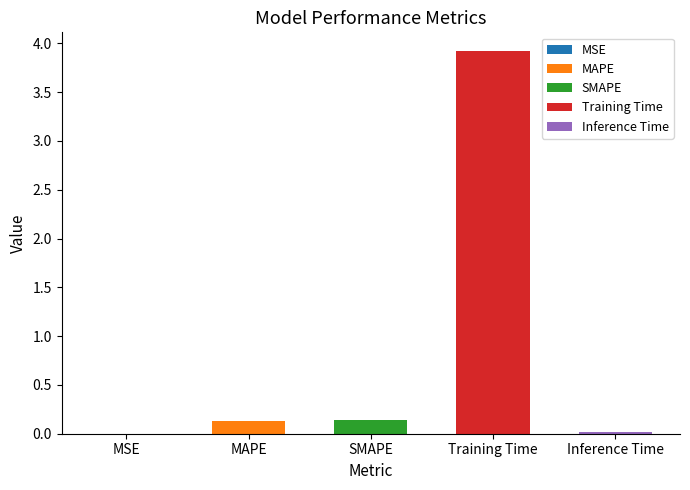

List the labels in order of value, largest first.

Training Time, SMAPE, MAPE, Inference Time, MSE